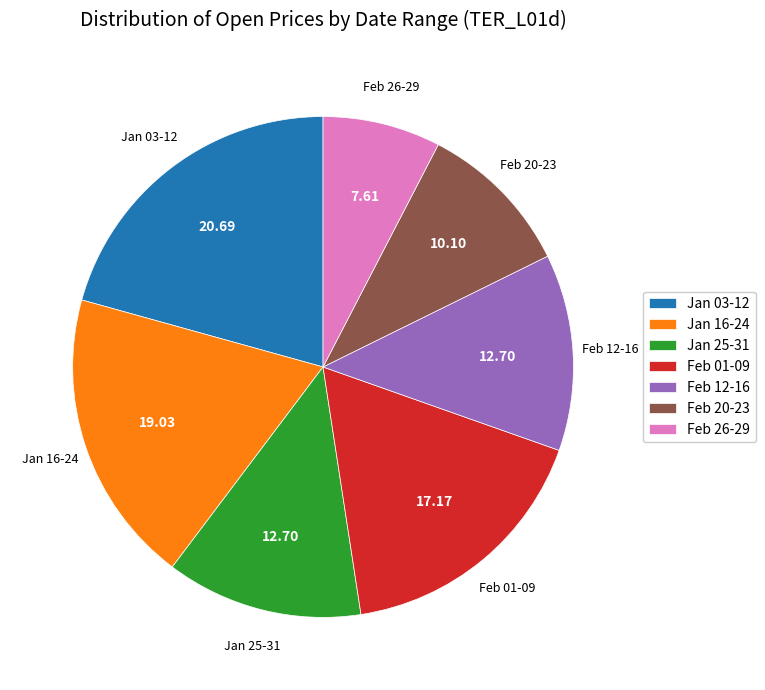

Count the number of slices in the pie.

7